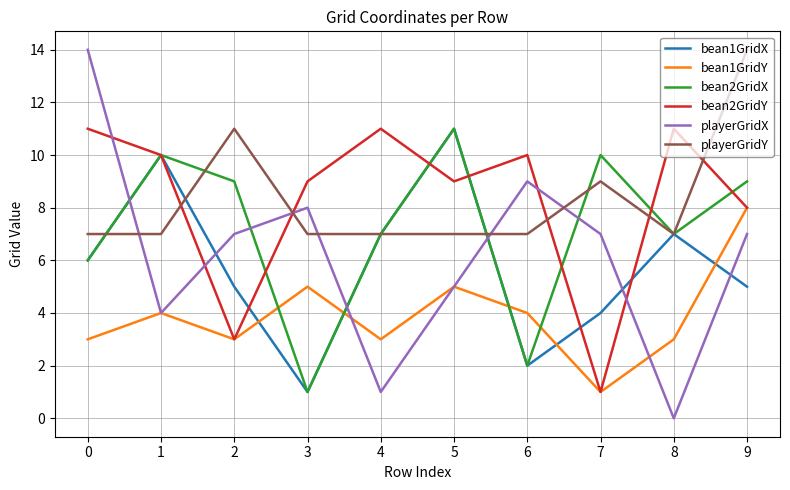

Where do bean2GridX and playerGridX first cross each other?

0 and 1